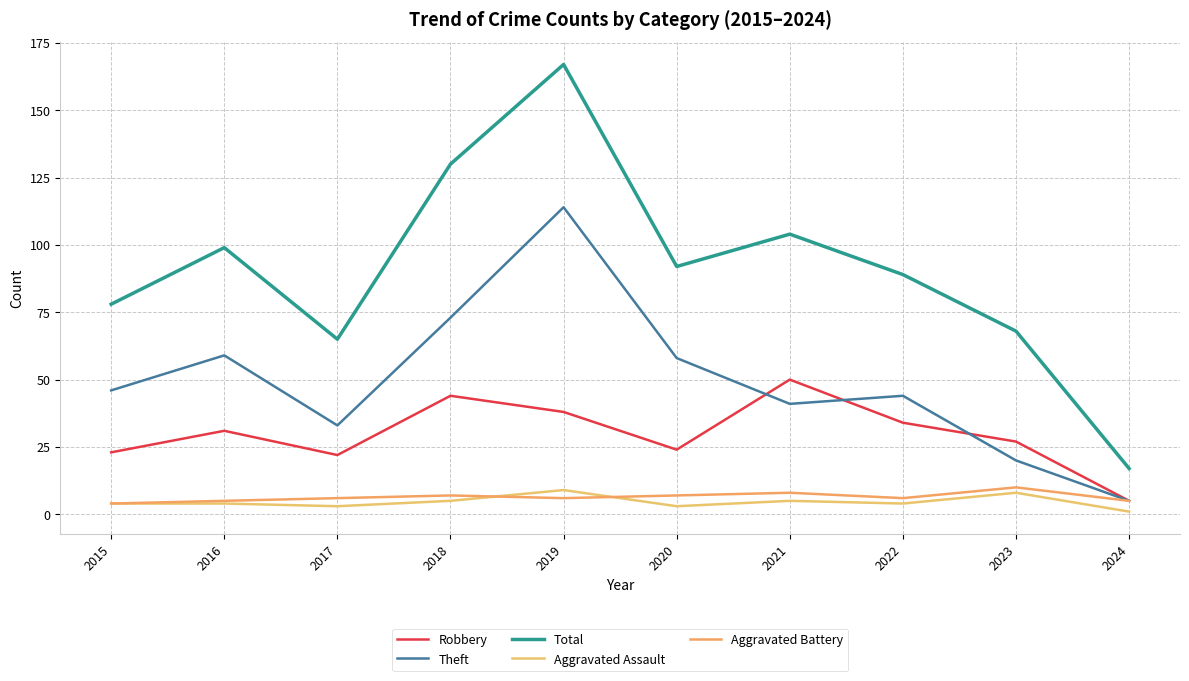

True or false: Aggravated Assault has a value of 2 at 2022.

False